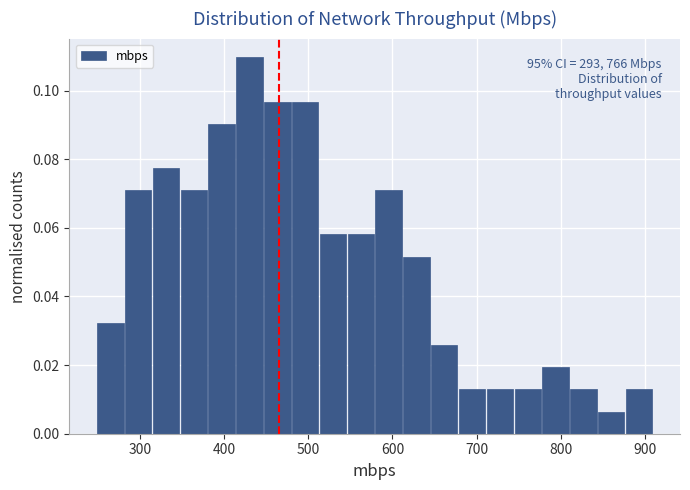

Around what value on the x-axis is the tallest bar? Give the approximate position of its centre, as read against the axis.

430